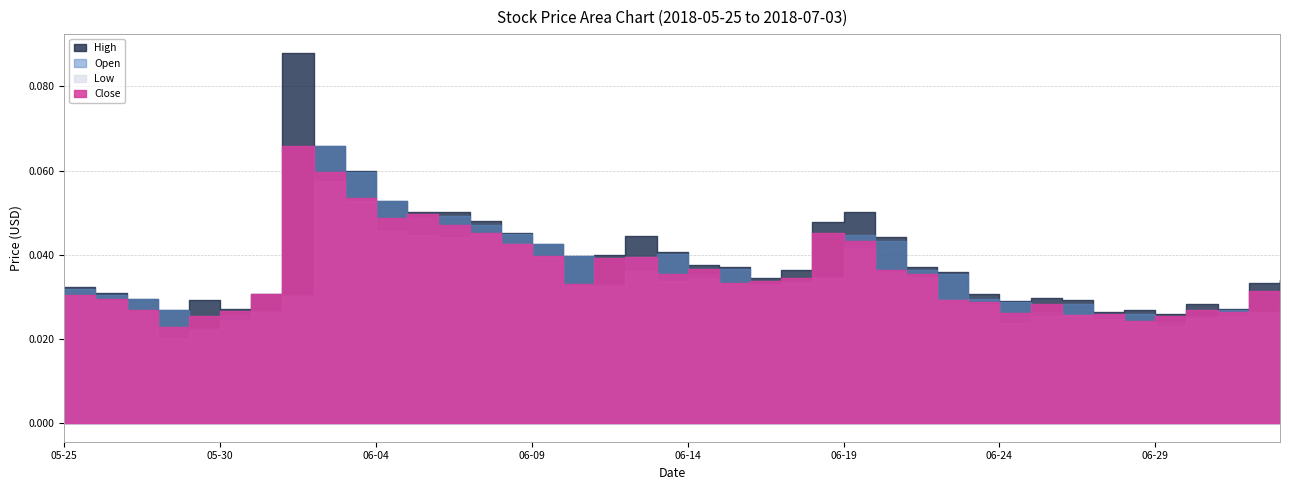

Which series has the largest total across all categories?

High